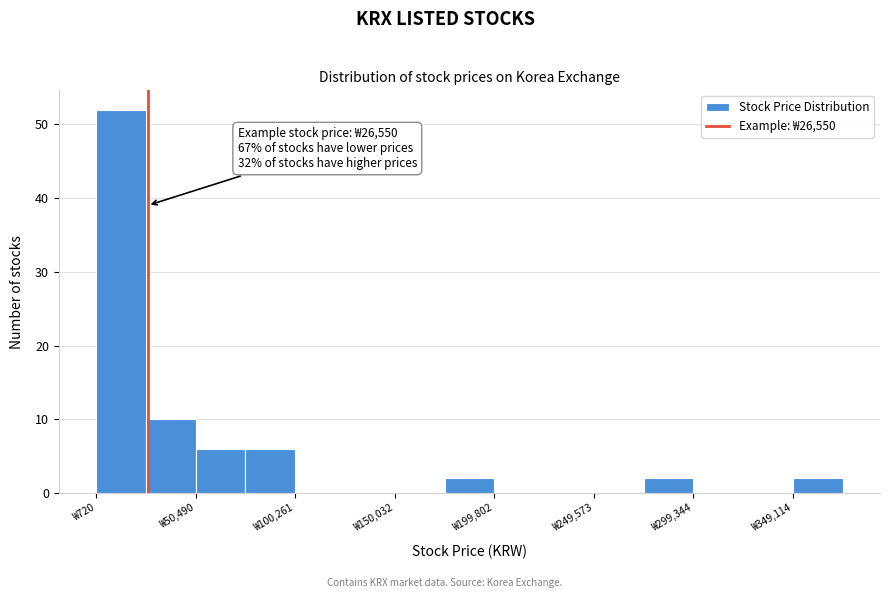

Which range on the x-axis has the tallest bar?

0 to 25000